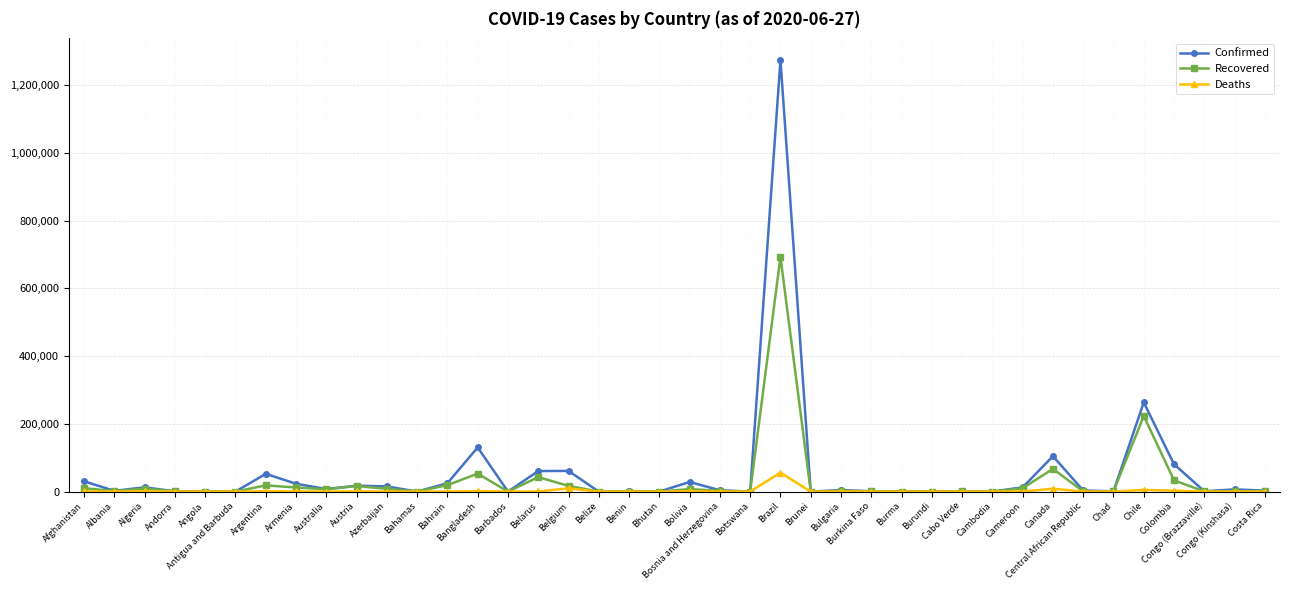

Rank the series by their maximum value, from lowest to highest.

Deaths, Recovered, Confirmed